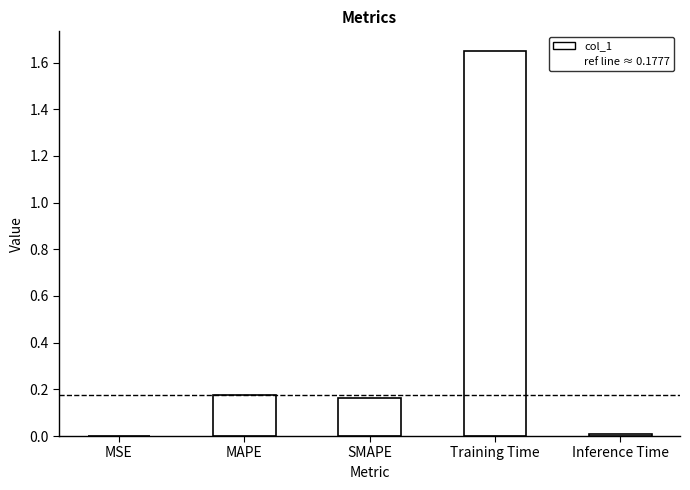

Is it true that the value at Training Time is 2.2?

False